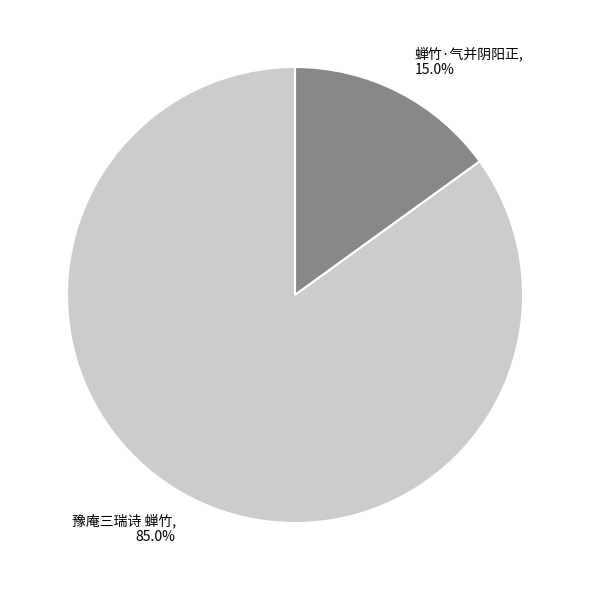

What portion of the pie excludes 蝉竹·气并阴阳正?

85.0%